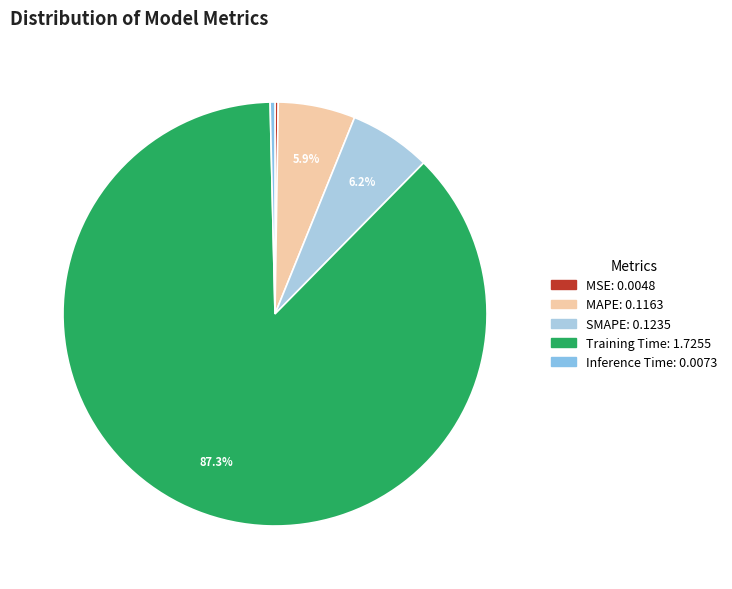

Combined, do MAPE and MSE account for over 50%?

No